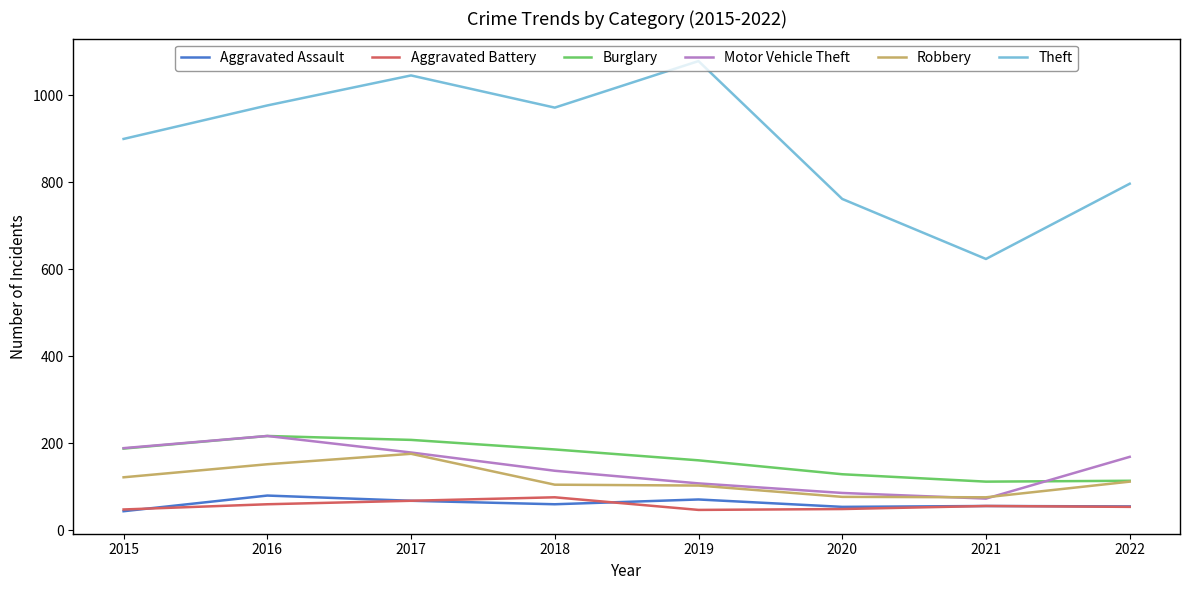

Where does the Motor Vehicle Theft series first go above 169?

2015